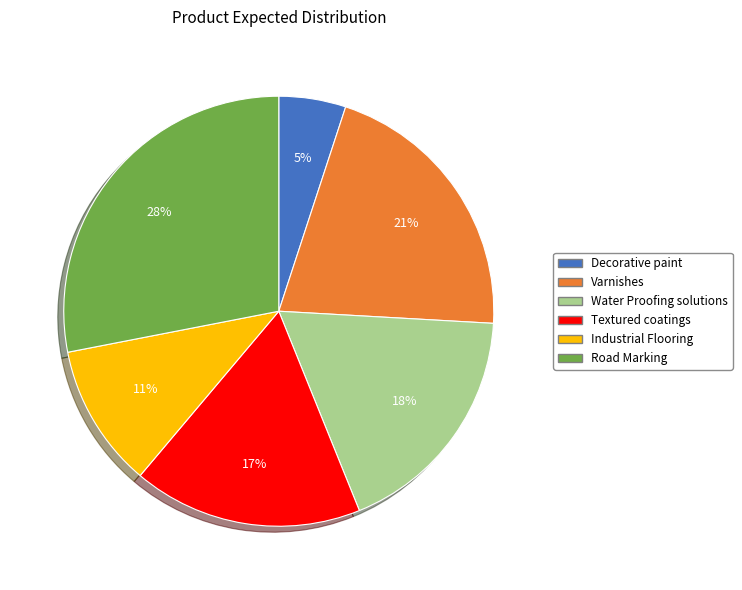

Is it true that Industrial Flooring is 11% of the pie?

True